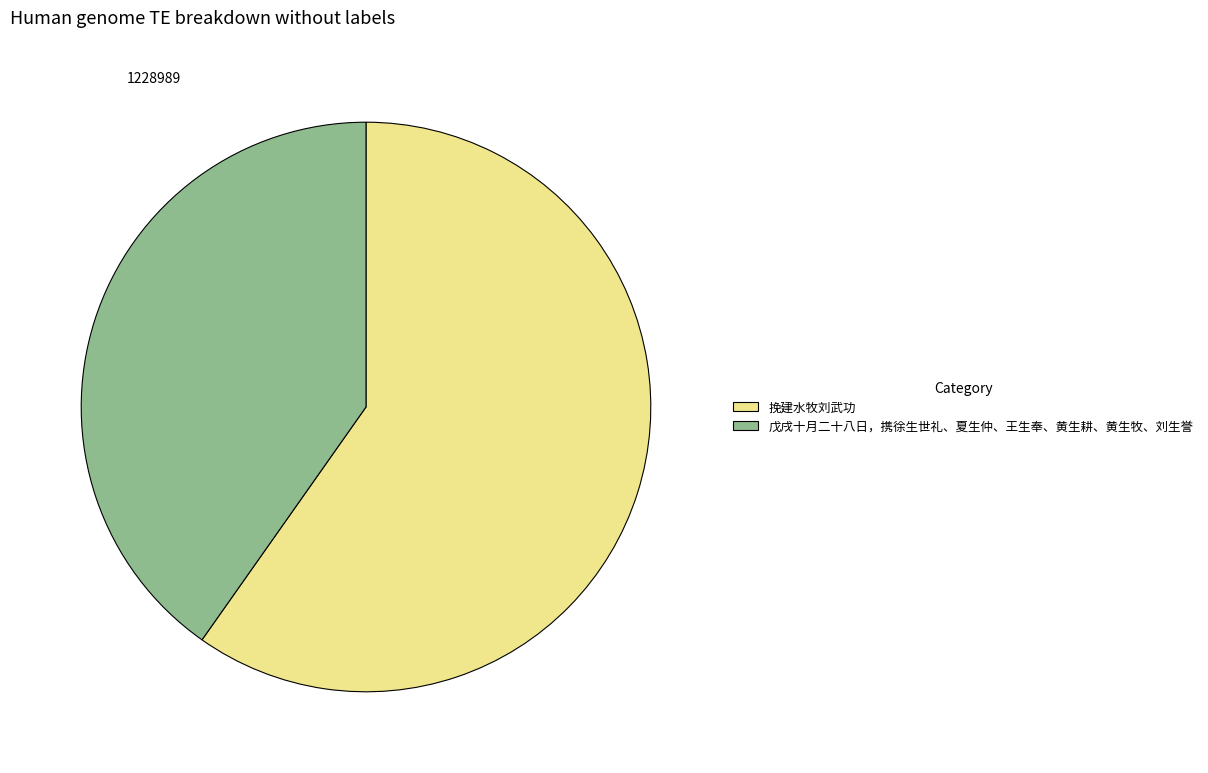

What is the smallest slice in the pie chart?

戊戌十月二十八日，携徐生世礼、夏生仲、王生奉、黄生耕、黄生牧、刘生誉